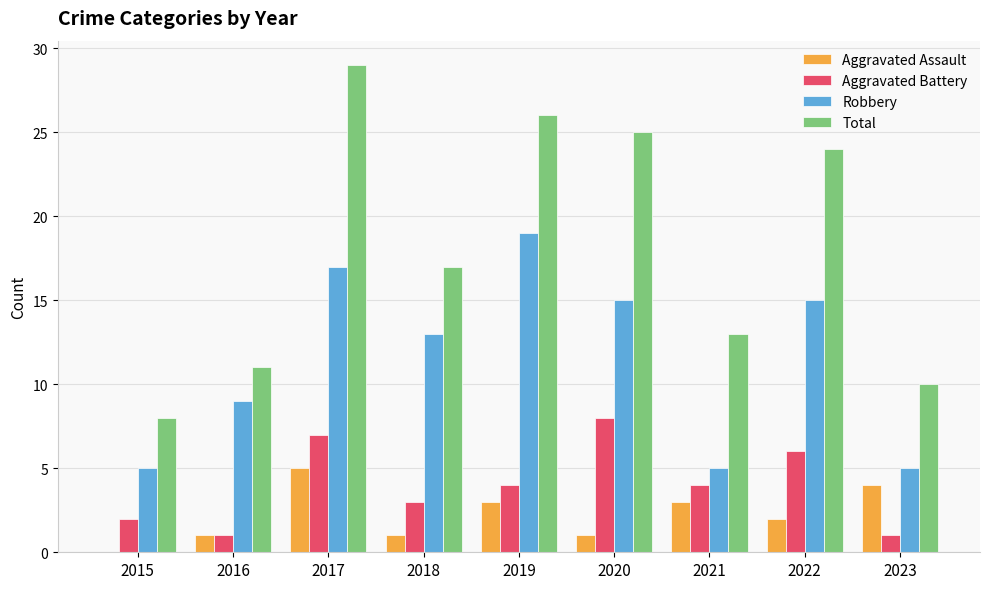

What is the maximum value shown in the chart?

29